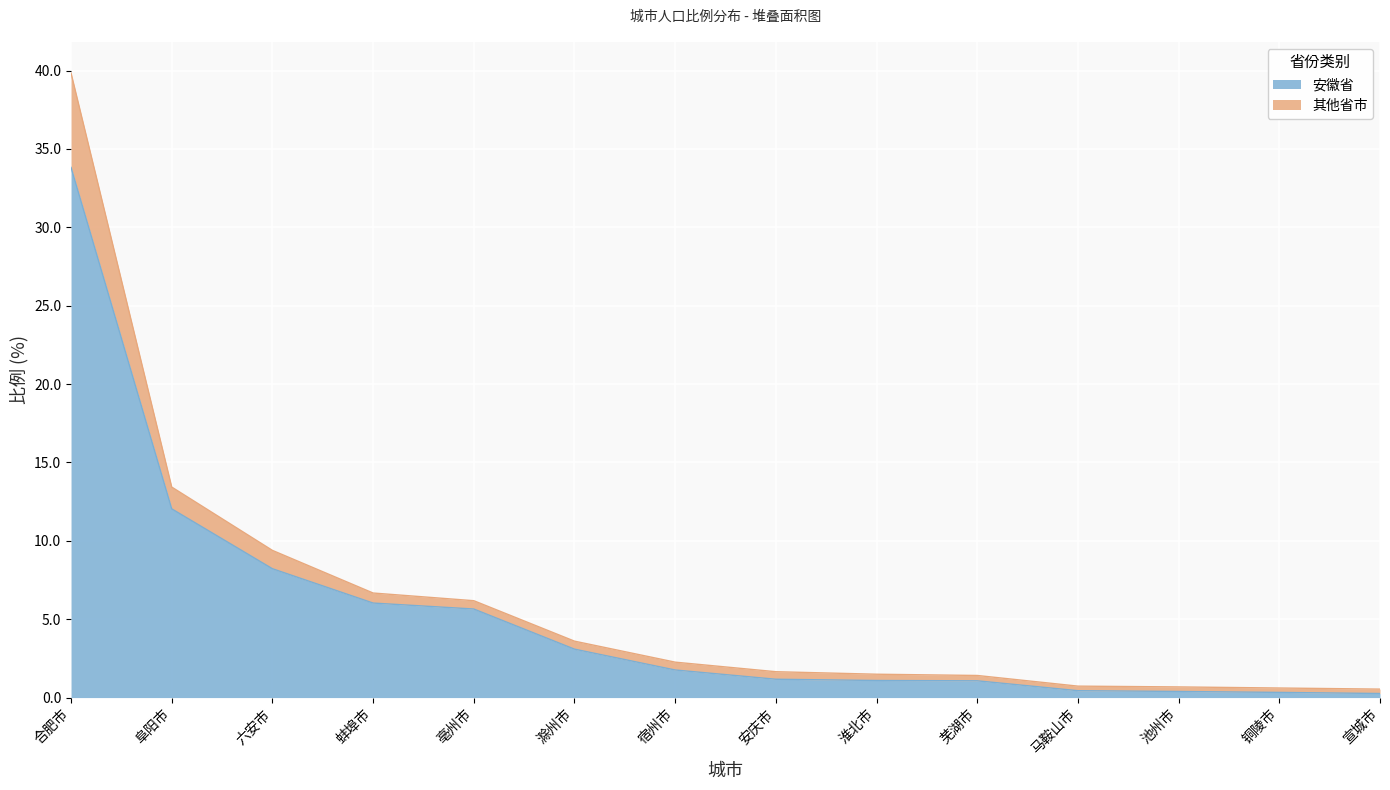

True or false: 其他省市 and 安徽省 cross at least once.

False